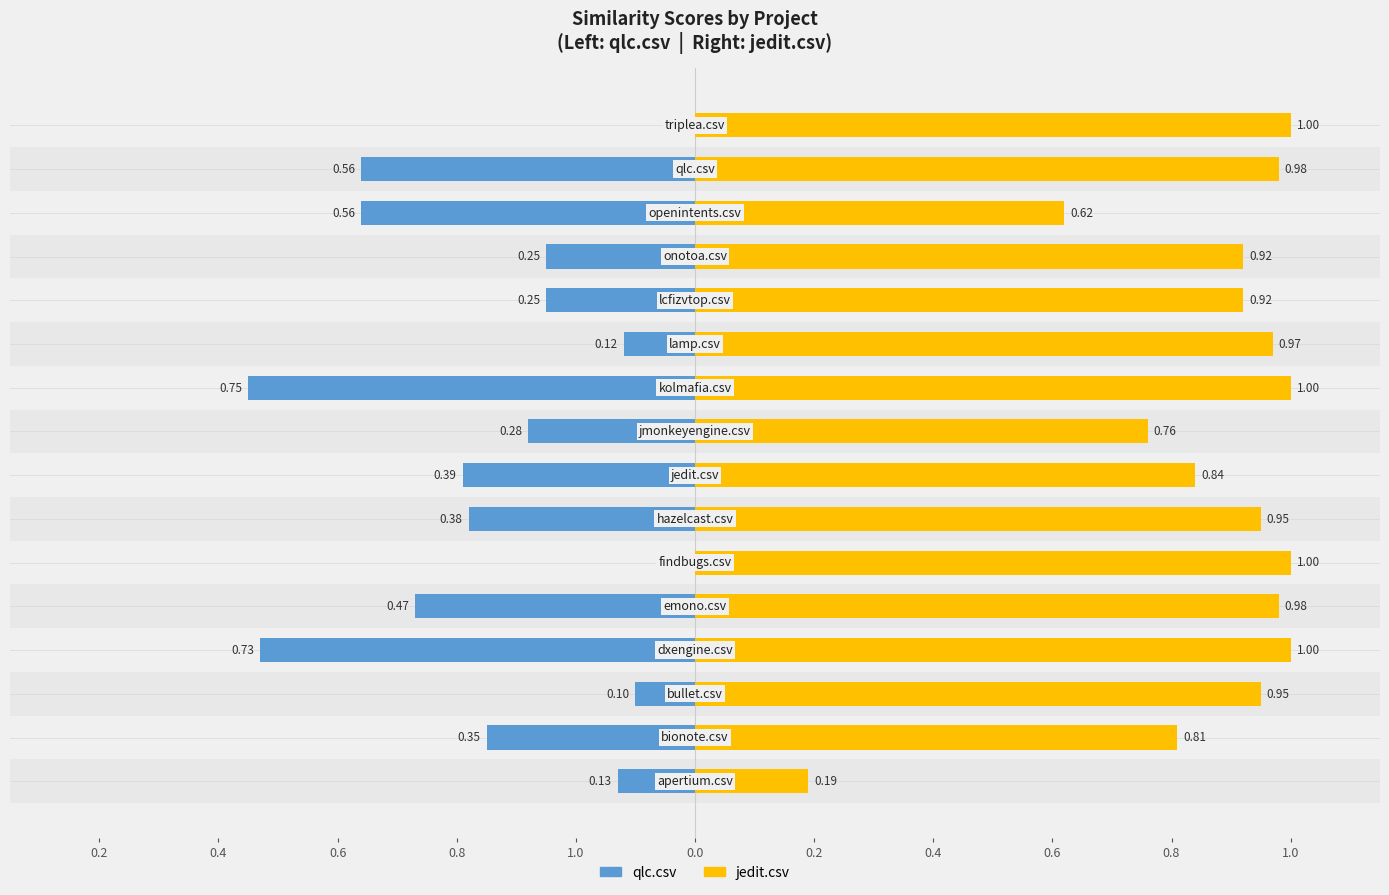

What is the total value across all series at 1.0?

0.1